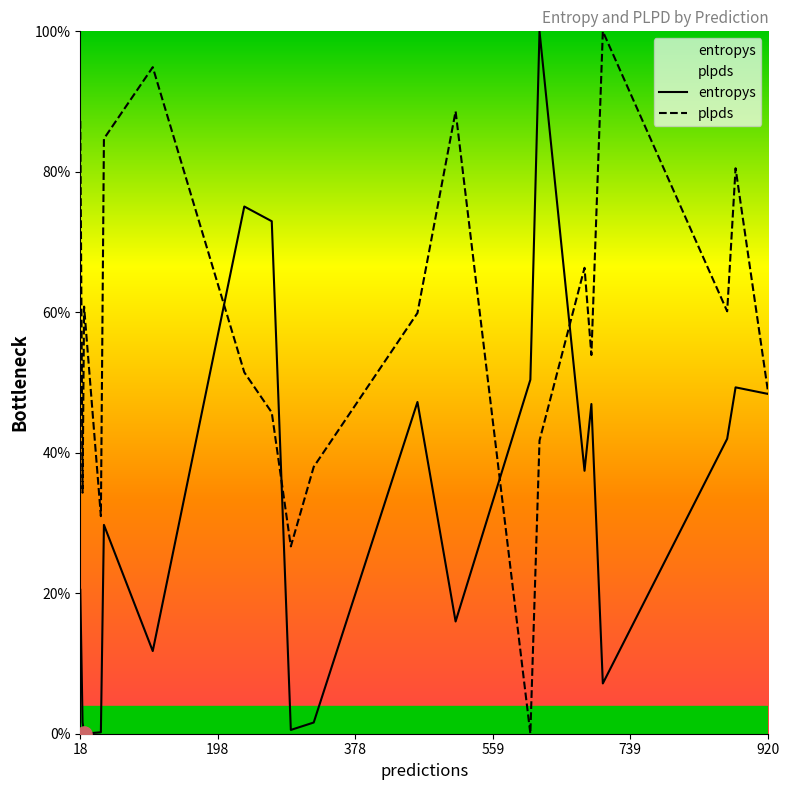

Which series contains the lowest Y value?

entropys